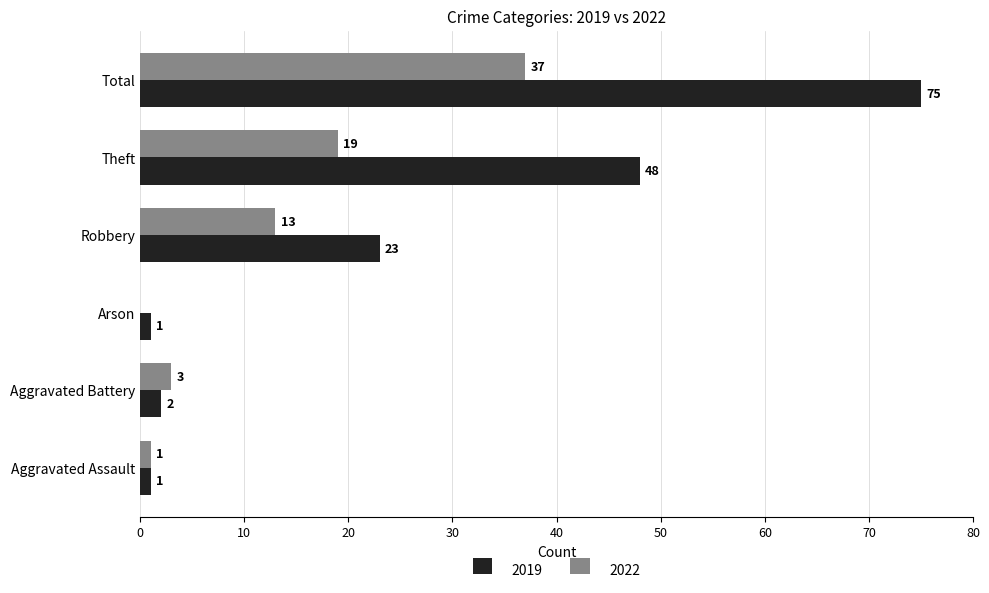

What is the sum of all 2019 values?

150